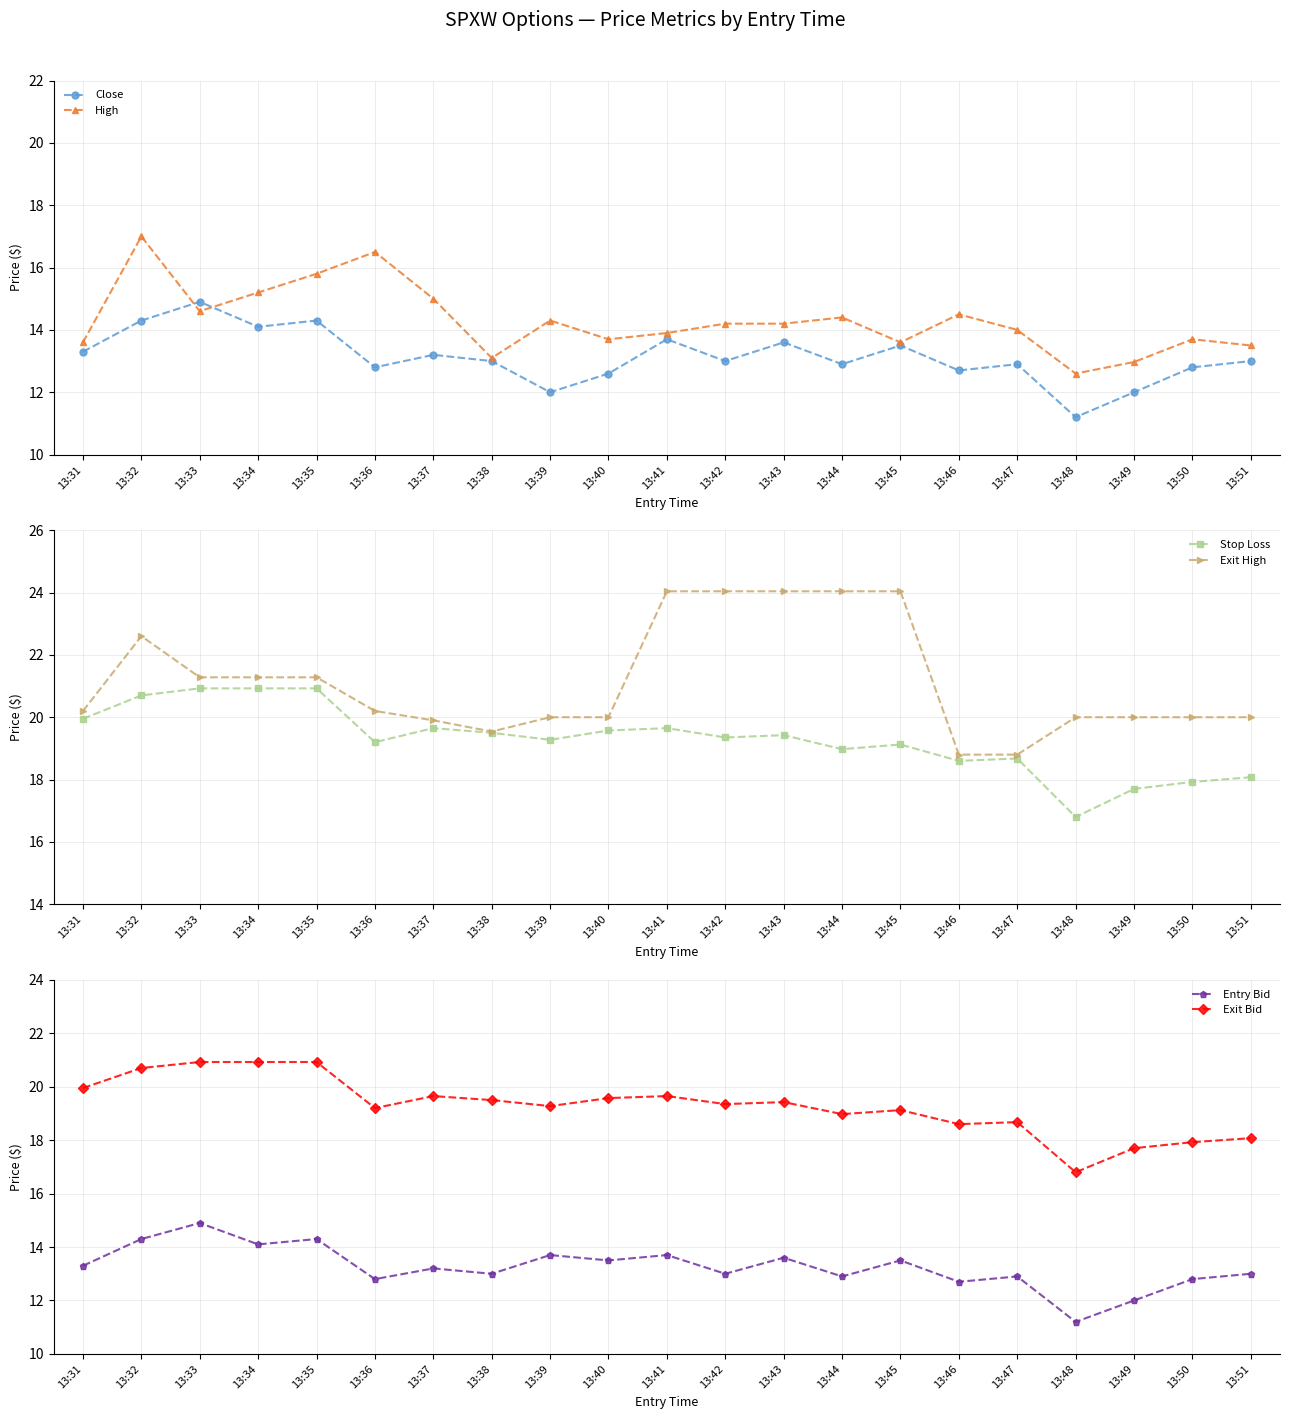

What is the value of the Stop Loss point at the 3rd from the left?

20.9